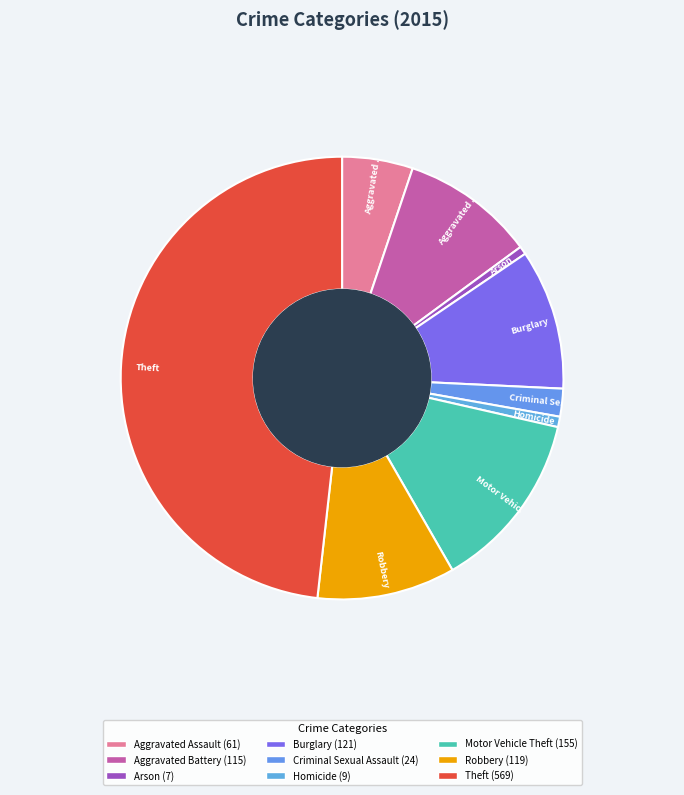

Count the number of slices in the pie.

9